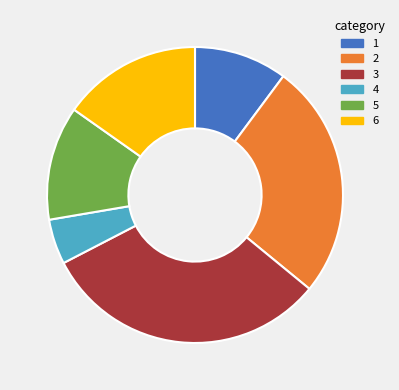

Is there any slice that represents more than half of the pie?

No